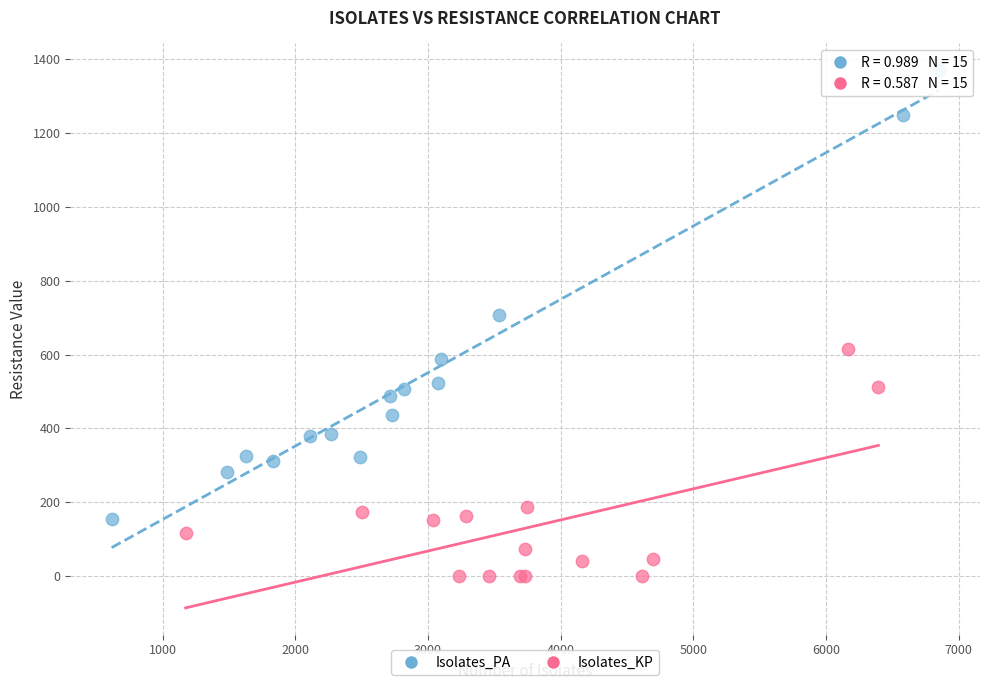

Which series reaches the minimum Y coordinate?

Isolates_KP